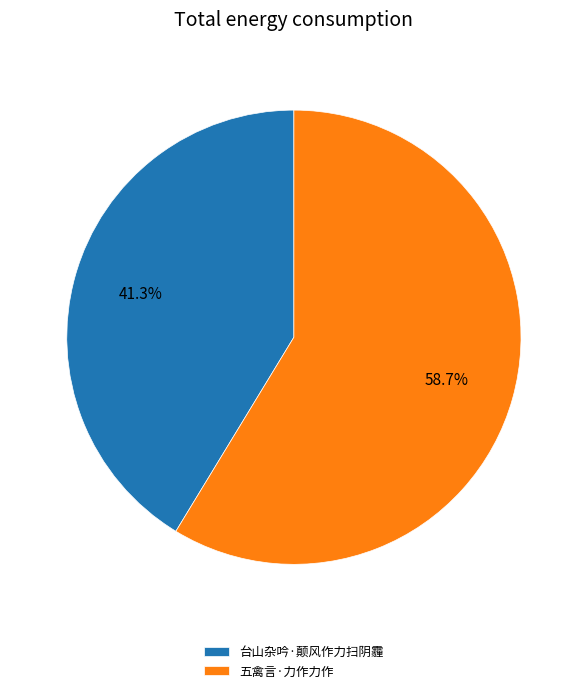

What percentage is the 五禽言·力作力作 slice, to the nearest percent?

59%